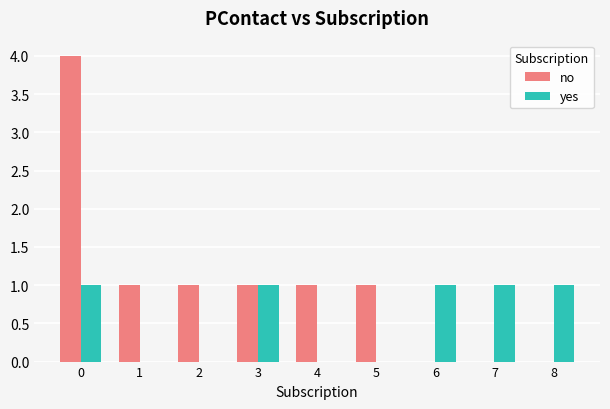

Reading left to right, what are all the values shown in this chart?

no: 4	1	1	1	1	1	0	0	0
yes: 1	0	0	1	0	0	1	1	1